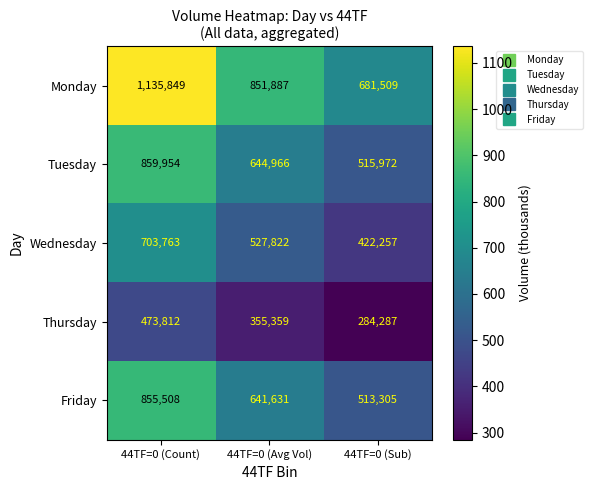

List the labels in order of Monday value, largest first.

44TF=0 (Count), 44TF=0 (Avg Vol), 44TF=0 (Sub)